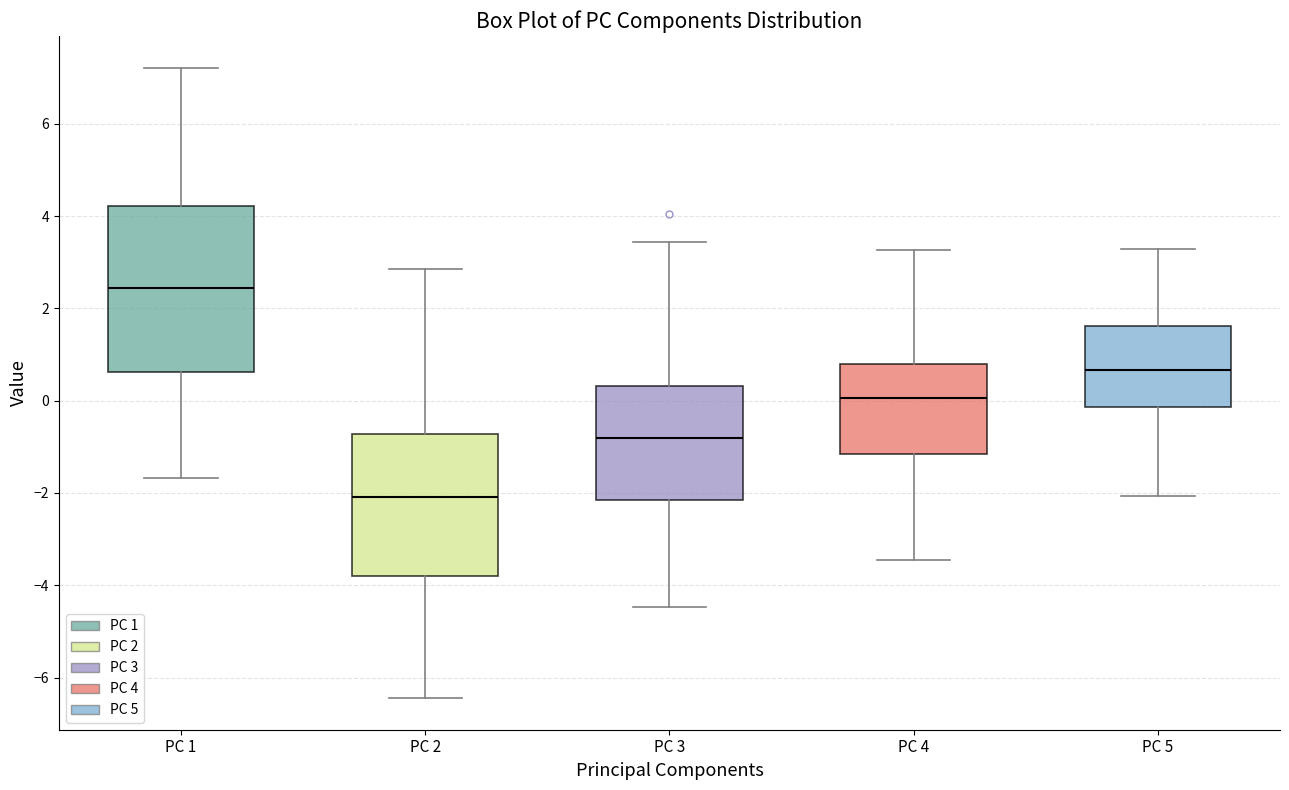

Reading left to right, transcribe this box plot: for each box, give where its median line is, the range the box spans, and where its two whiskers end, as read against the y-axis. The values are not printed on the chart, so give them approximately, as read against the axis.

PC 1: median 2.4, box 0.6 to 4.2, whiskers -1.6 to 7.2
PC 2: median -2.0, box -3.8 to -0.8, whiskers -6.4 to 2.8
PC 3: median -0.8, box -2.2 to 0.4, whiskers -4.4 to 3.4
PC 4: median 0.0, box -1.2 to 0.8, whiskers -3.4 to 3.2
PC 5: median 0.6, box -0.2 to 1.6, whiskers -2.0 to 3.2